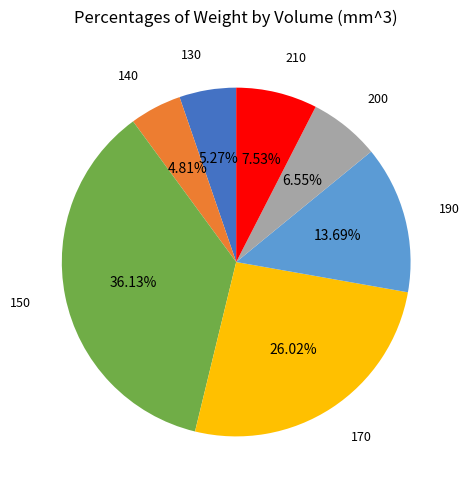

How many segments does this pie chart have?

7